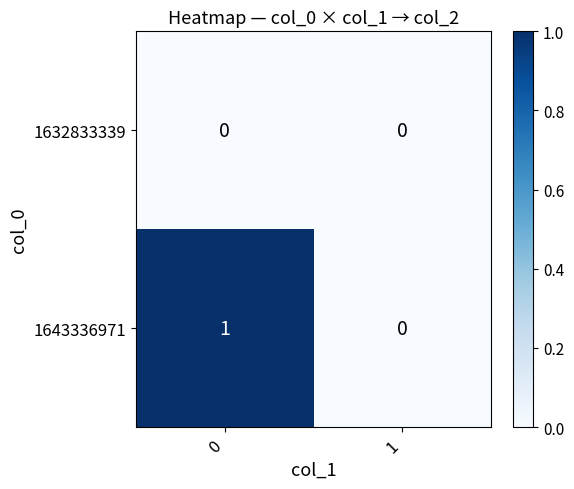

How many categories are shown in the chart?

2